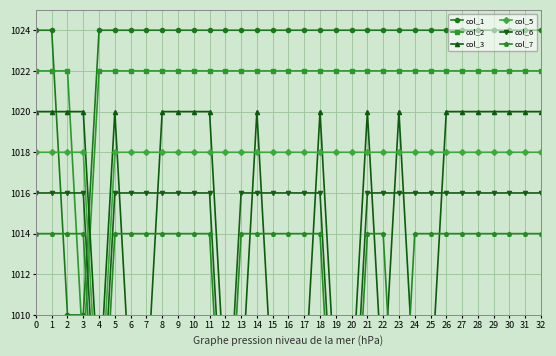

The value of col_1 at 2 is 389. True or false?

False